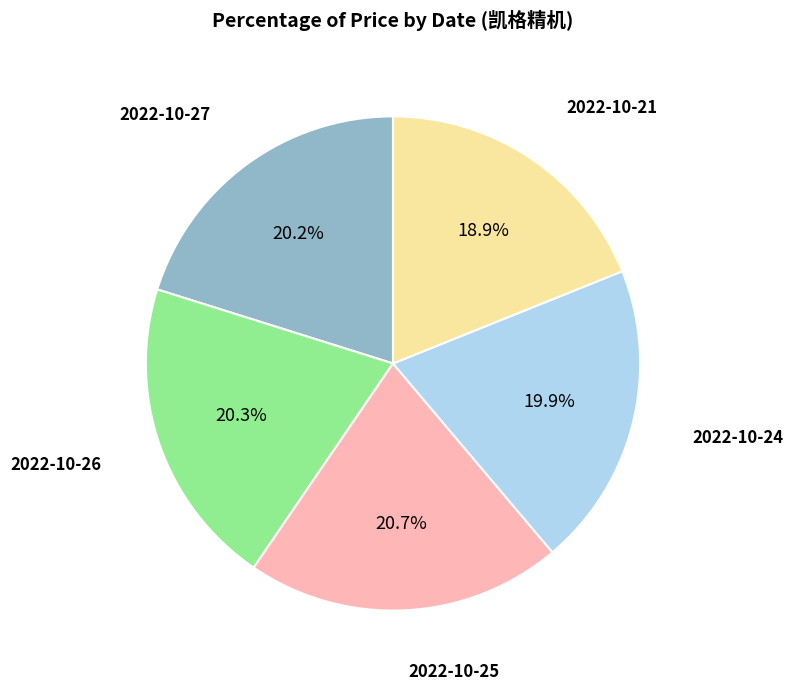

Count the number of slices in the pie.

5